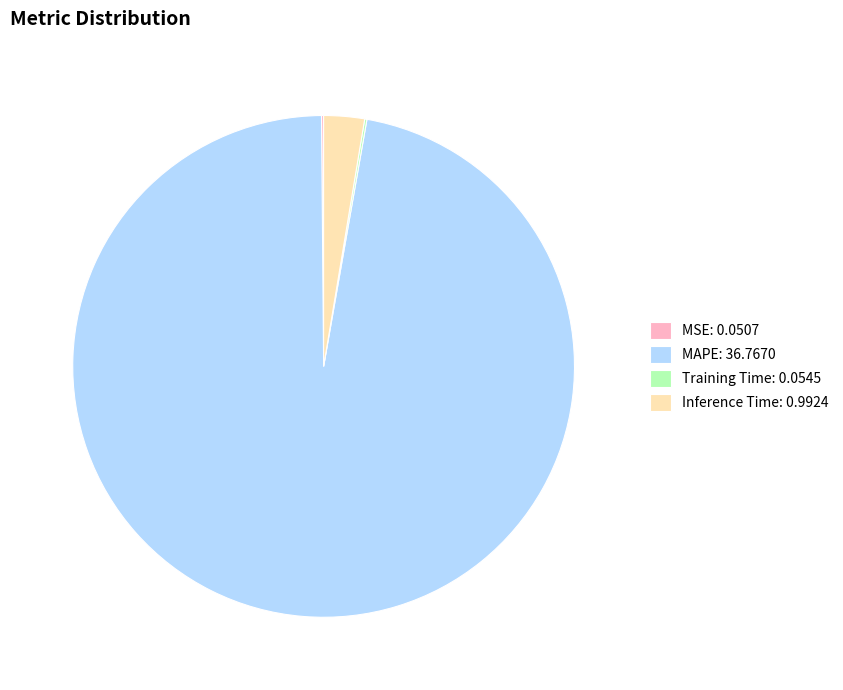

Is there any slice that represents more than half of the pie?

Yes